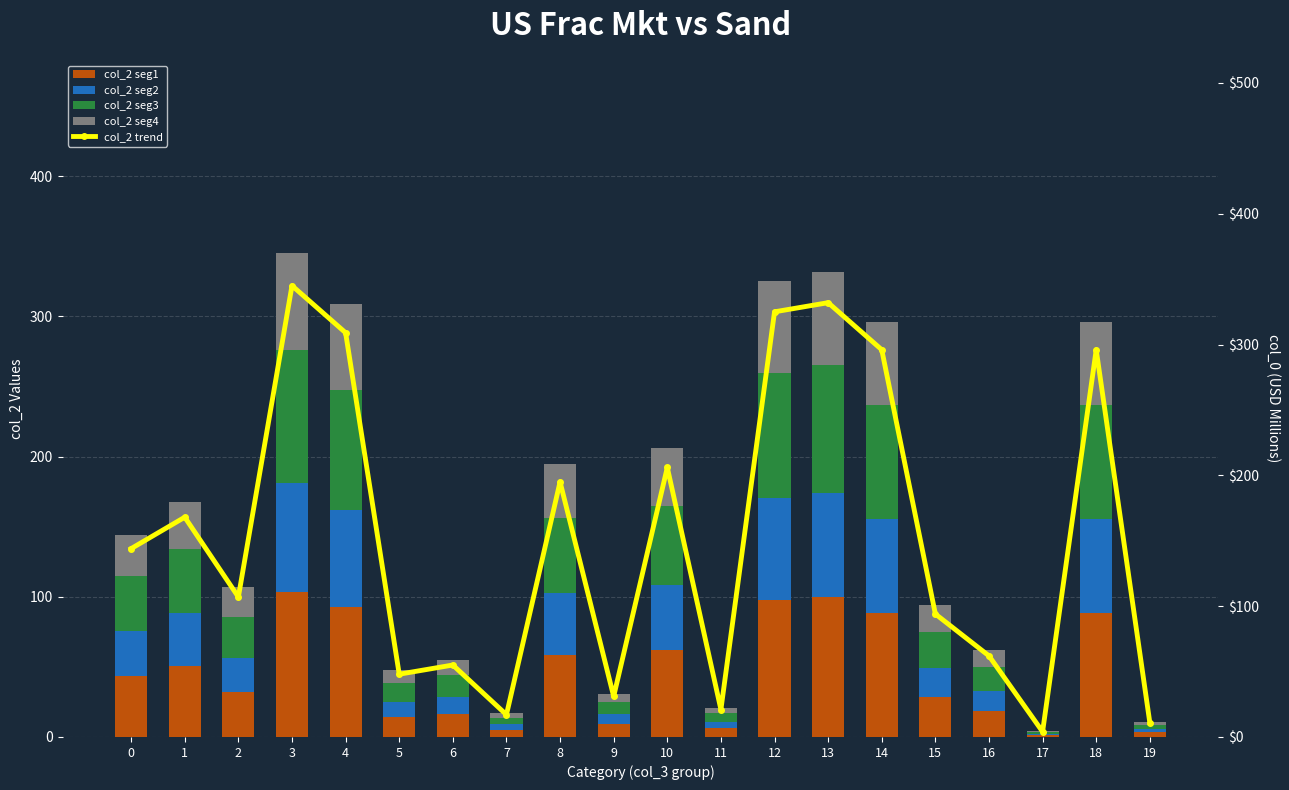

Reading left to right, list all the values displayed in this chart.

col_2 seg1: 0=43.2	1=50.4	2=32.1	3=103.5	4=92.7	5=14.4	6=16.5	7=5.1	8=58.5	9=9.3	10=61.8	11=6.3	12=97.5	13=99.6	14=88.8	15=28.2	16=18.6	17=1.2	18=88.8	19=3.3
col_2 seg2: 0=32.4	1=37.8	2=24.1	3=77.6	4=69.5	5=10.8	6=12.4	7=3.8	8=43.9	9=7.0	10=46.4	11=4.7	12=73.1	13=74.7	14=66.6	15=21.1	16=14.0	17=0.9	18=66.6	19=2.5
col_2 seg3: 0=39.6	1=46.2	2=29.4	3=94.9	4=85.0	5=13.2	6=15.1	7=4.7	8=53.6	9=8.5	10=56.7	11=5.8	12=89.4	13=91.3	14=81.4	15=25.8	16=17.0	17=1.1	18=81.4	19=3.0
col_2 seg4: 0=28.8	1=33.6	2=21.4	3=69.0	4=61.8	5=9.6	6=11.0	7=3.4	8=39.0	9=6.2	10=41.2	11=4.2	12=65.0	13=66.4	14=59.2	15=18.8	16=12.4	17=0.8	18=59.2	19=2.2
col_2 trend: 0=144.0	1=168.0	2=107.0	3=345.0	4=309.0	5=48.0	6=55.0	7=17.0	8=195.0	9=31.0	10=206.0	11=21.0	12=325.0	13=332.0	14=296.0	15=94.0	16=62.0	17=4.0	18=296.0	19=11.0